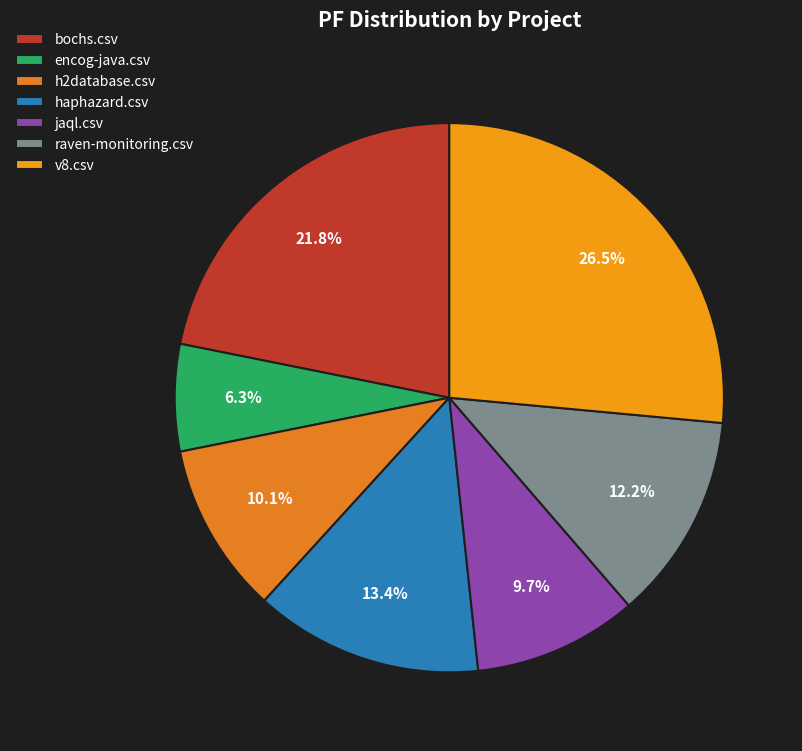

The v8.csv slice represents 26% of the pie. True or false?

True